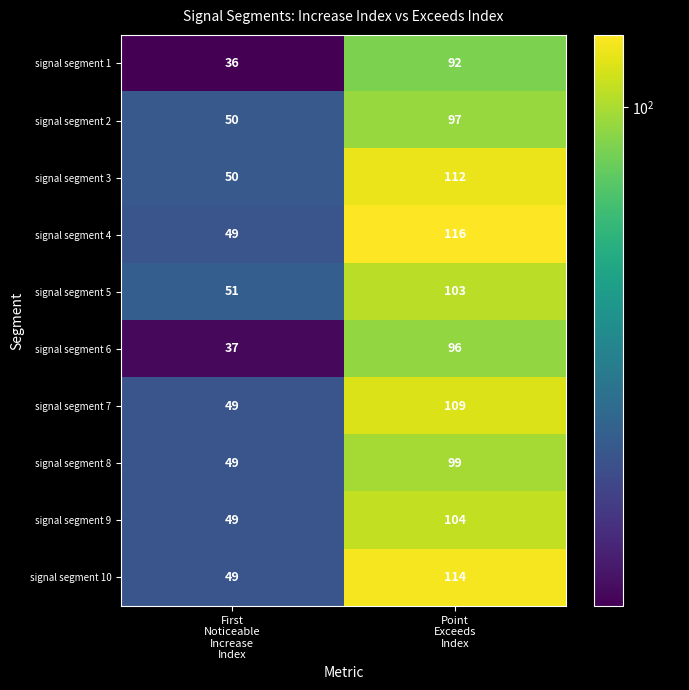

Which series has the largest range (max minus min)?

signal segment 4